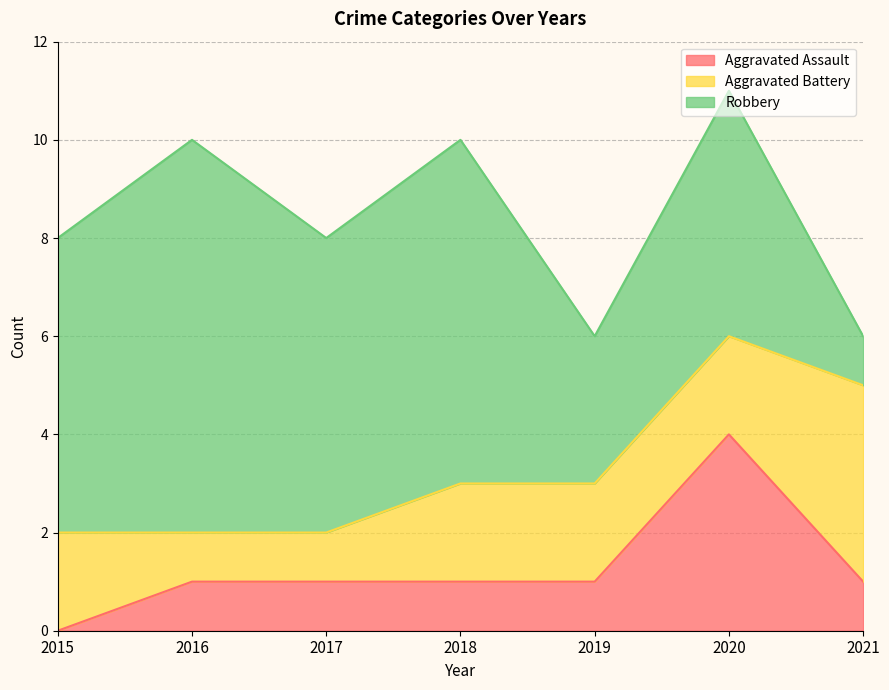

Rank the series at 2021 from lowest to highest value.

Aggravated Assault, Robbery, Aggravated Battery